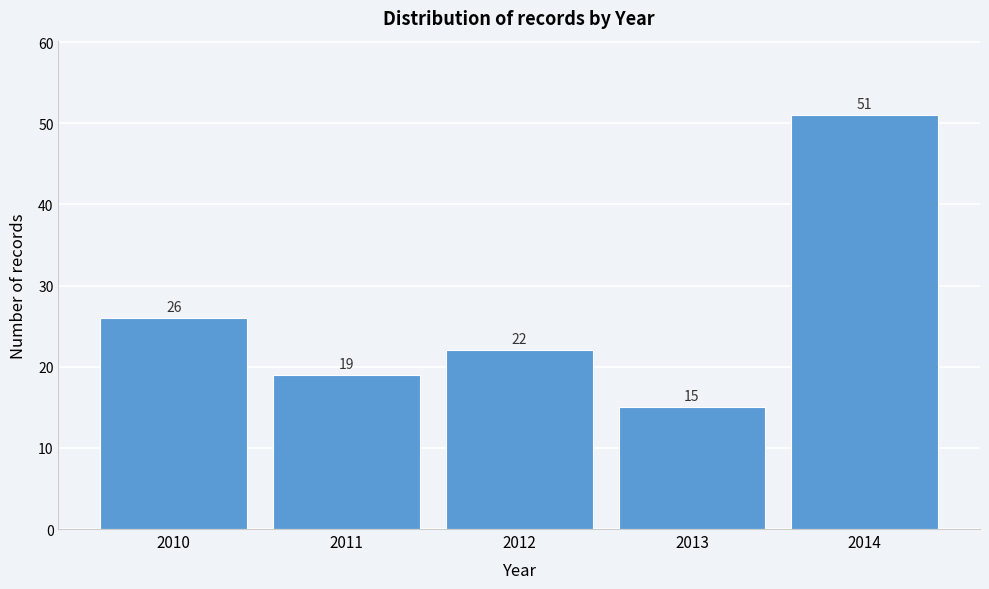

Reading right to left, extract all data points from this chart.

51	15	22	19	26